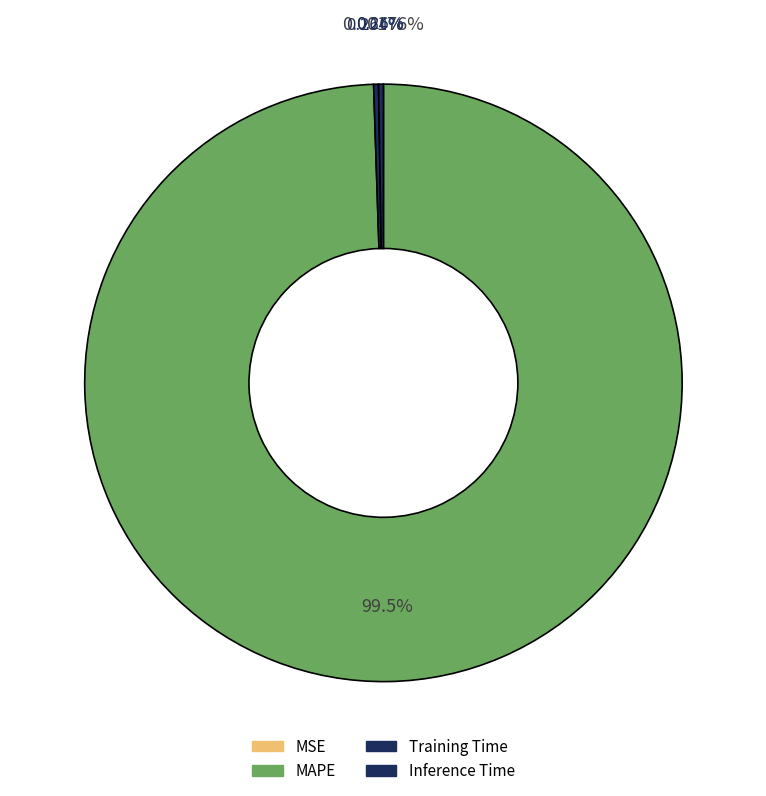

What percentage do Inference Time and MSE together represent?

0.3%